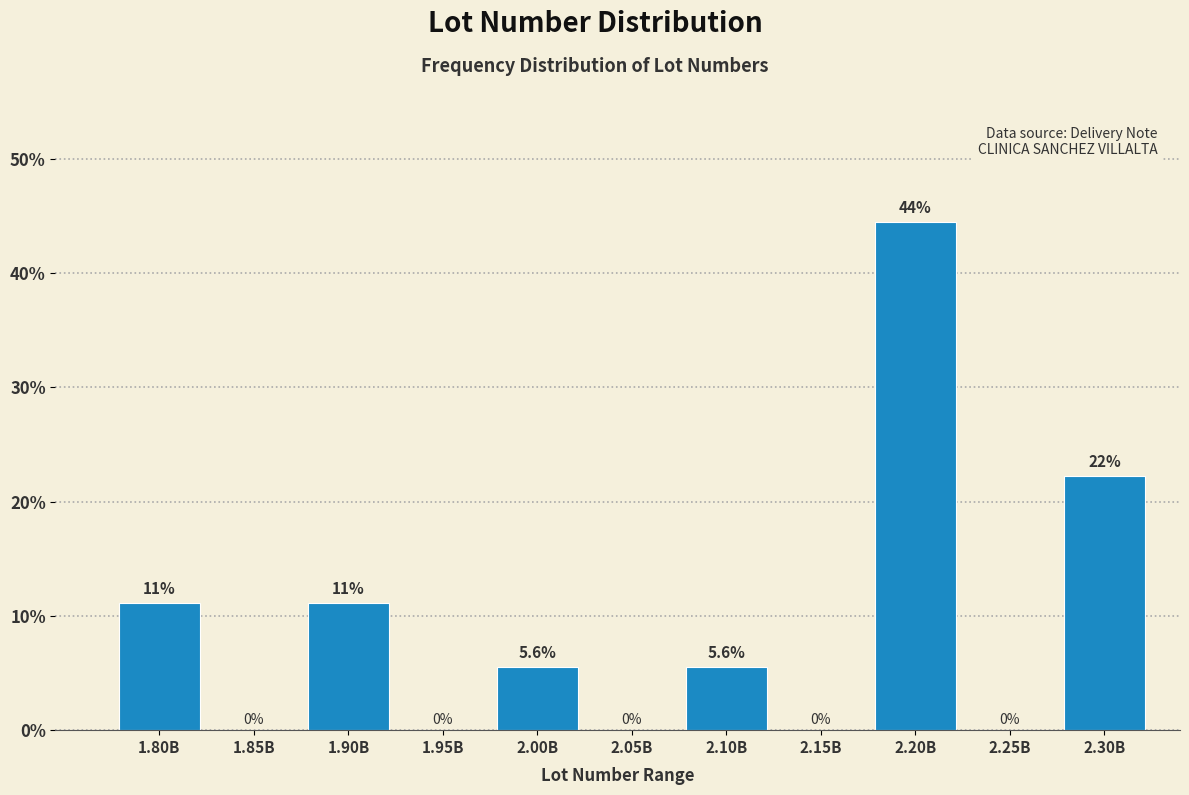

Reading left to right, transcribe all the data shown in this chart.

1.80B=11.1	1.85B=0.0	1.90B=11.1	1.95B=0.0	2.00B=5.6	2.05B=0.0	2.10B=5.6	2.15B=0.0	2.20B=44.4	2.25B=0.0	2.30B=22.2